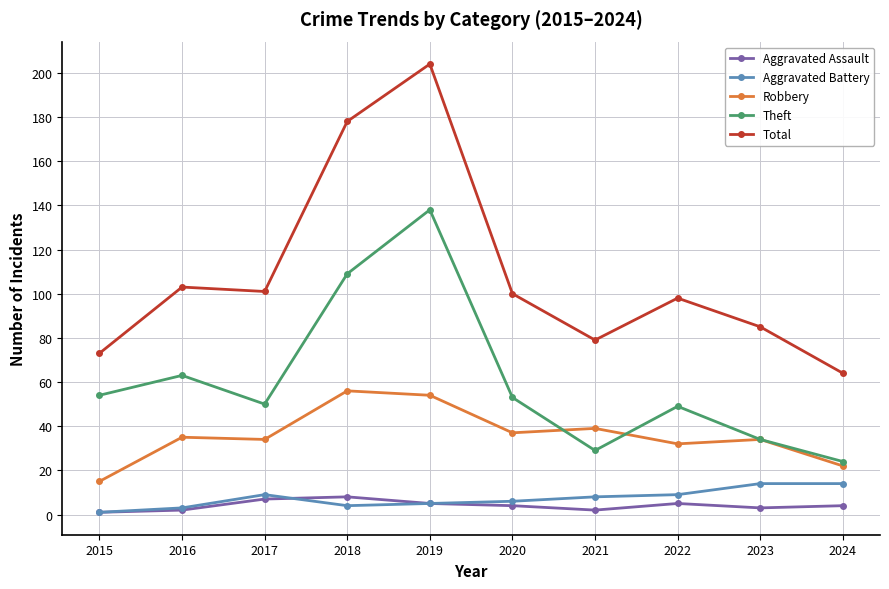

Which series has the widest spread of values?

Total